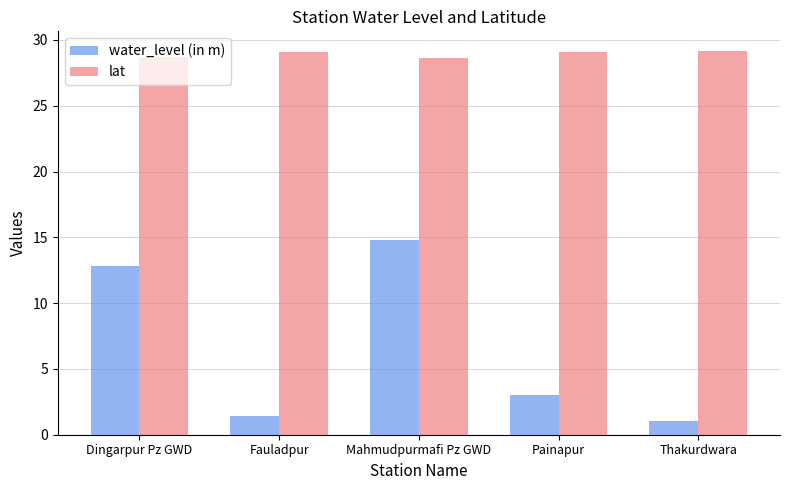

What is the maximum value for water_level (in m)?

14.8